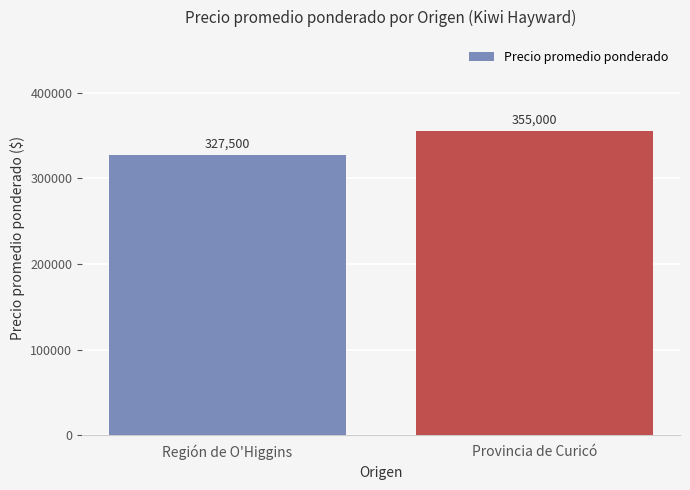

What is the average value?

341250